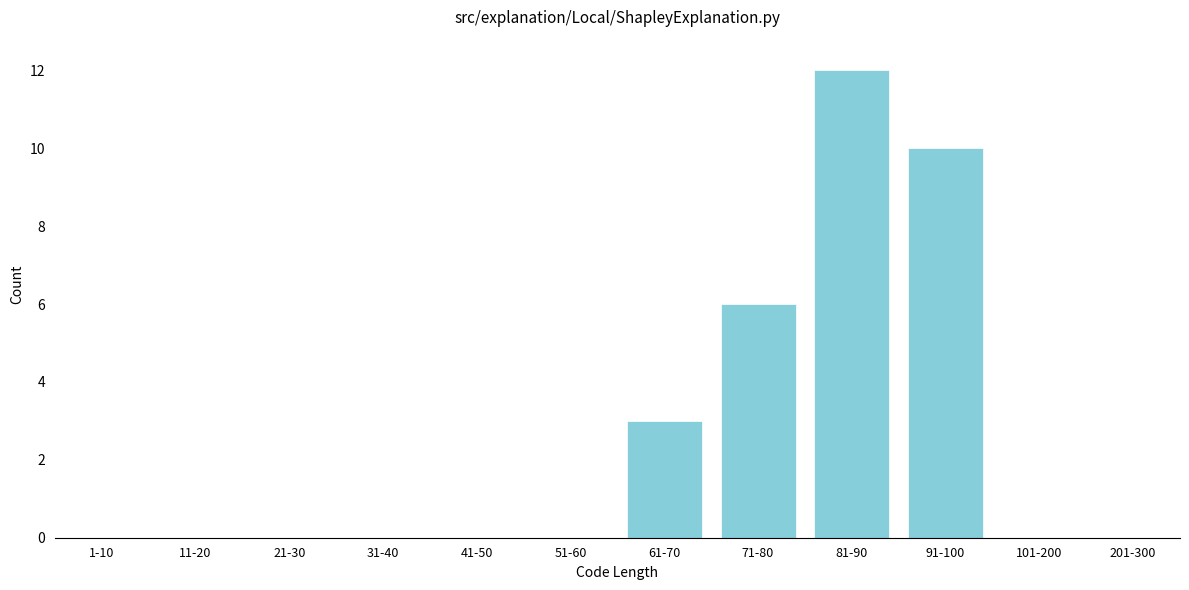

Reading left to right, what are all the values shown in this chart?

1-10=0	11-20=0	21-30=0	31-40=0	41-50=0	51-60=0	61-70=3	71-80=6	81-90=12	91-100=10	101-200=0	201-300=0